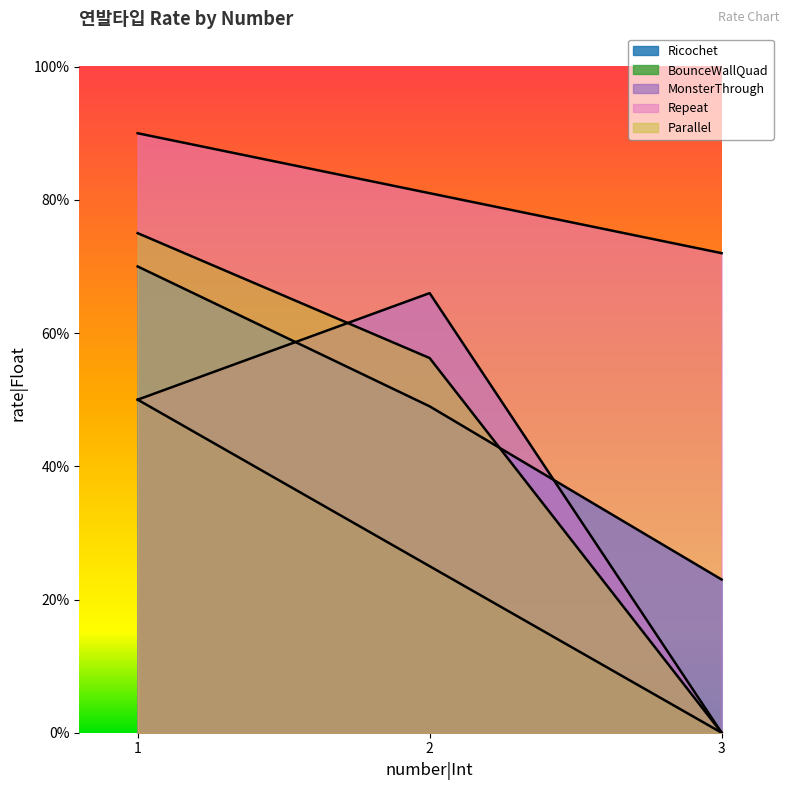

List the labels in order of MonsterThrough value, largest first.

2, 1, 3